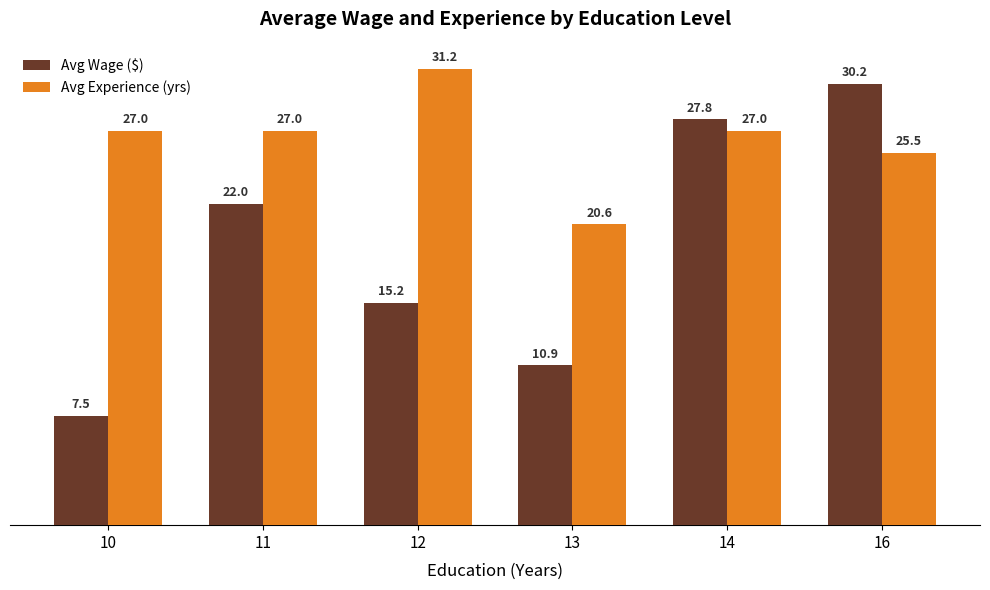

How many bars are there in each group?

2